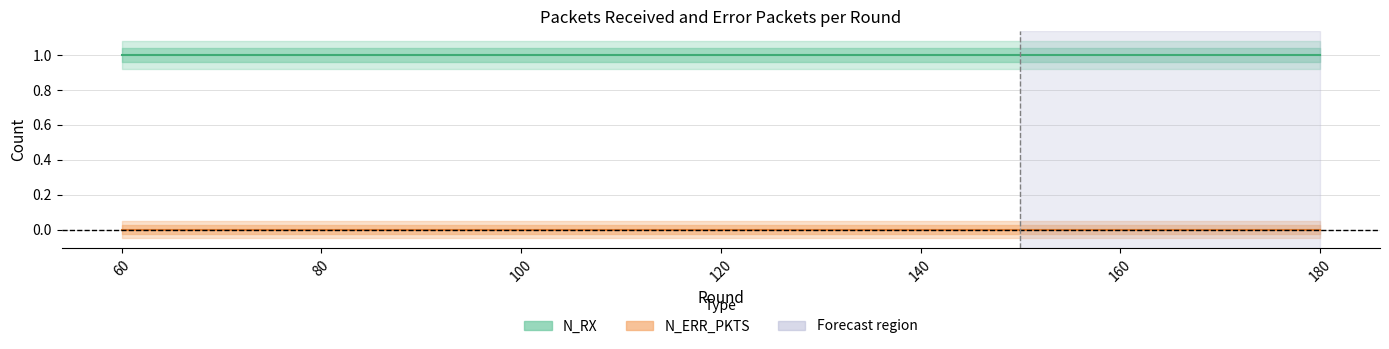

Which series has the widest spread of values?

N_RX